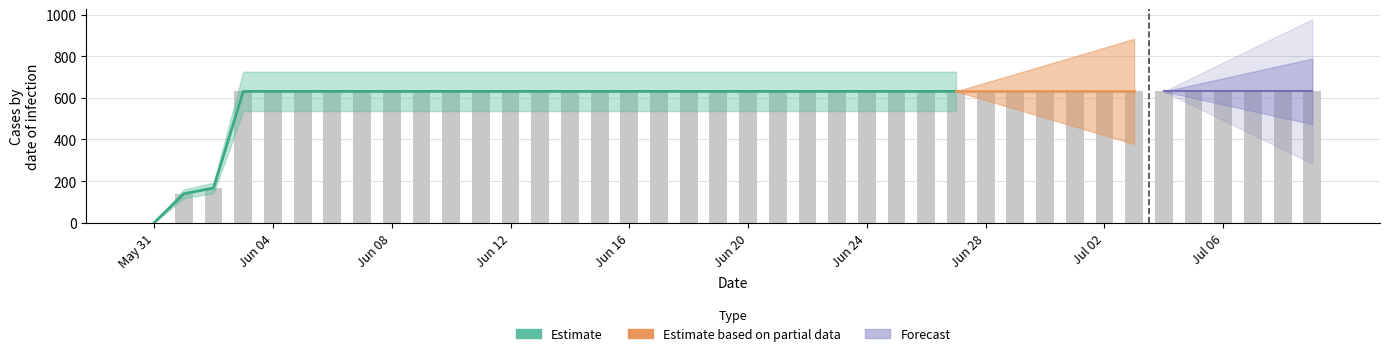

What is the ratio of the value at 2020-06-10 to the value at 2020-07-08?

1.0